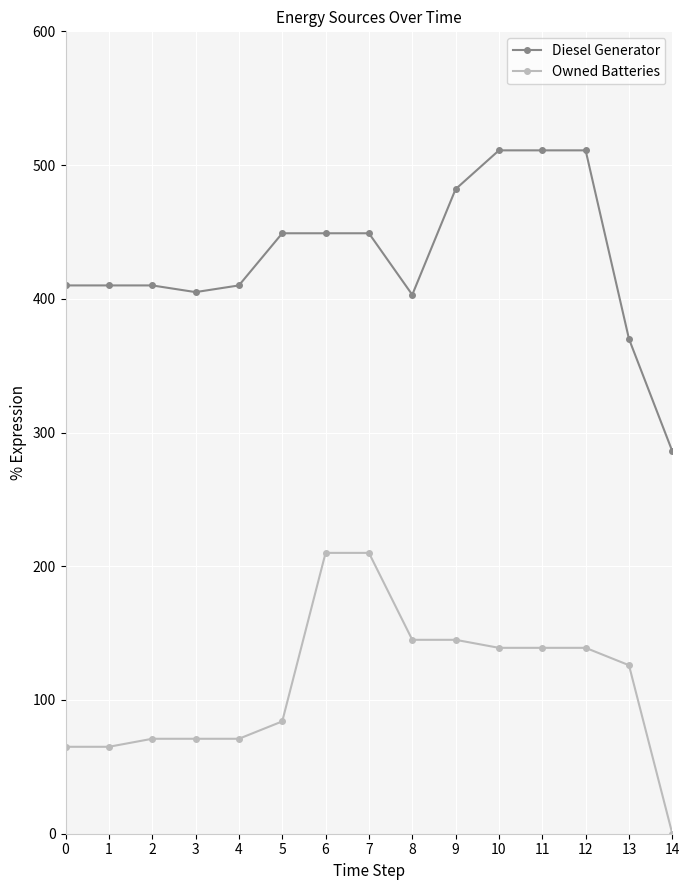

List the series in order of their peak value, lowest first.

Owned Batteries, Diesel Generator